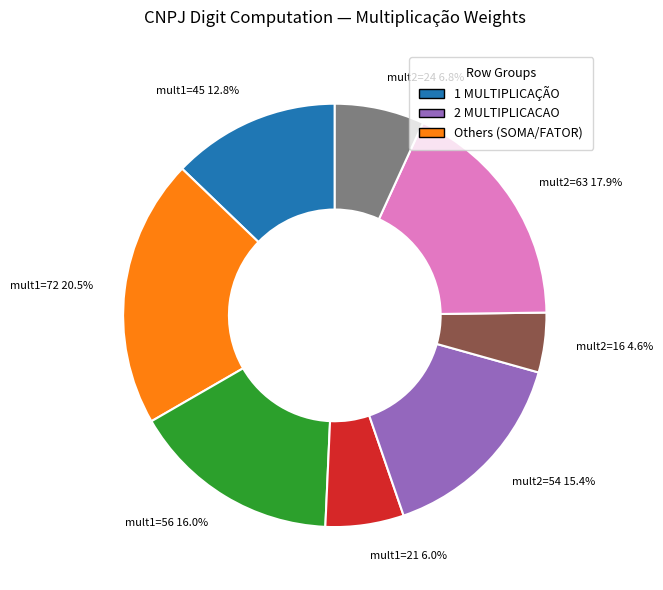

How many slices are in this pie chart?

7